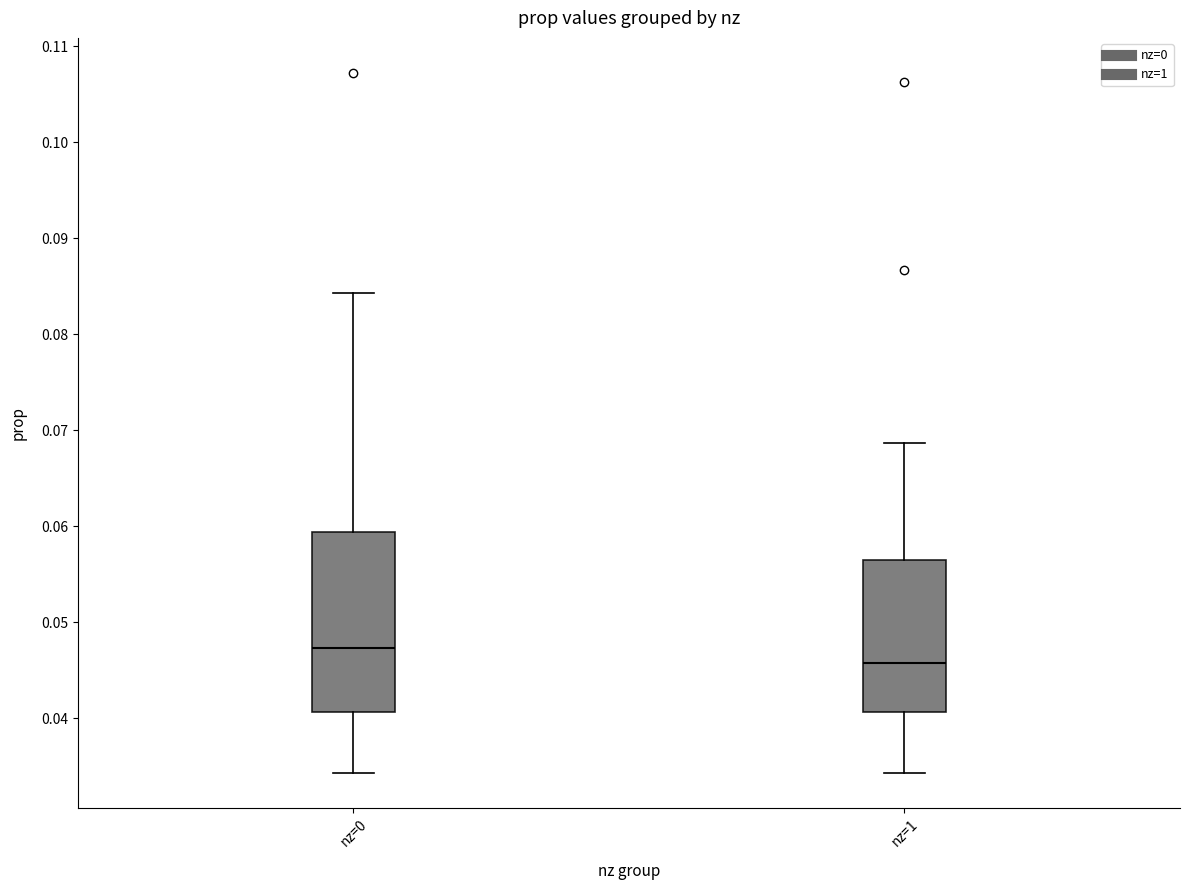

Reading left to right, transcribe this box plot: for each box, give where its median line is, the range the box spans, and where its two whiskers end, as read against the y-axis. The values are not printed on the chart, so give them approximately, as read against the axis.

nz=0: median 0.047, box 0.041 to 0.059, whiskers 0.034 to 0.084
nz=1: median 0.046, box 0.041 to 0.057, whiskers 0.034 to 0.069